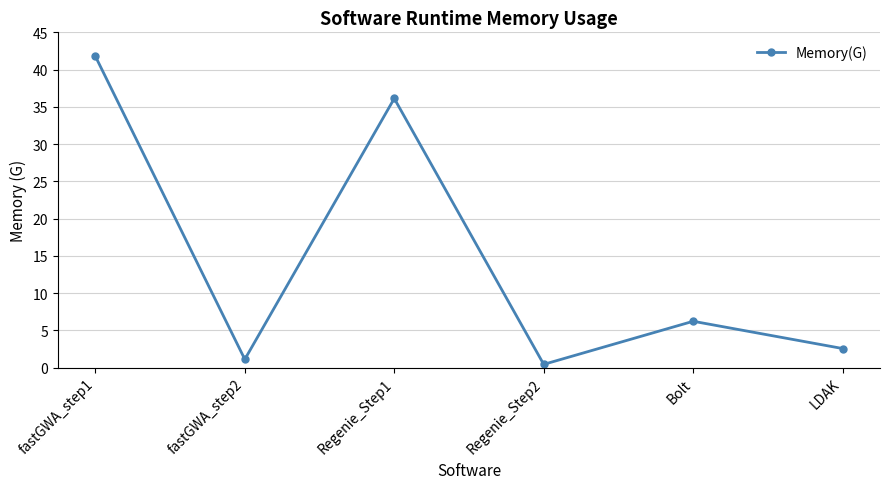

What is the maximum value shown in the chart?

41.8